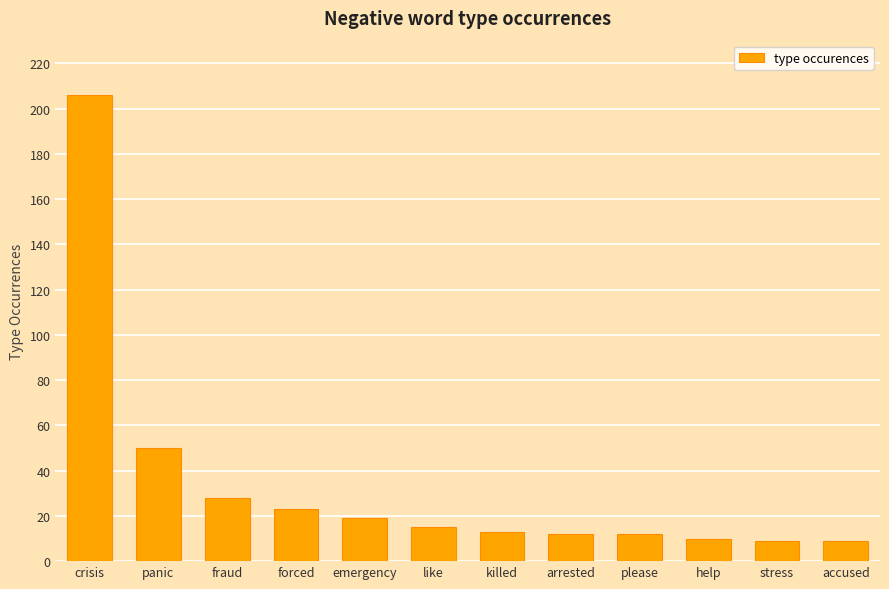

Where is the data nearest to the value 107?

panic